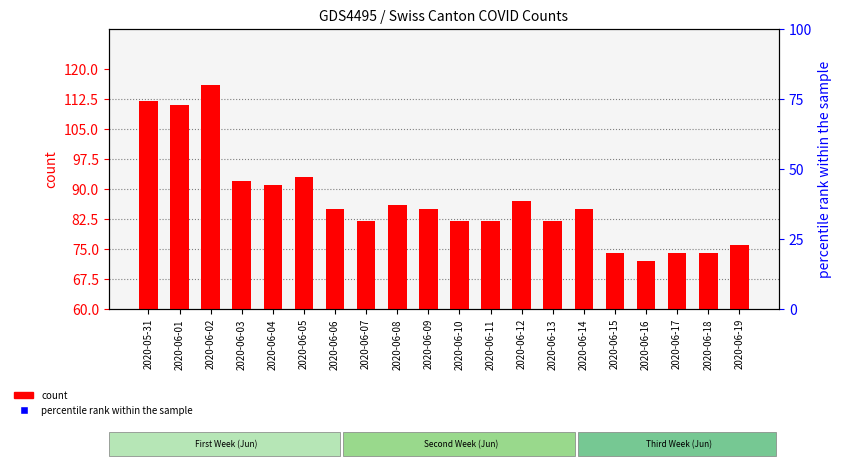

Which series contains the highest Y value?

count